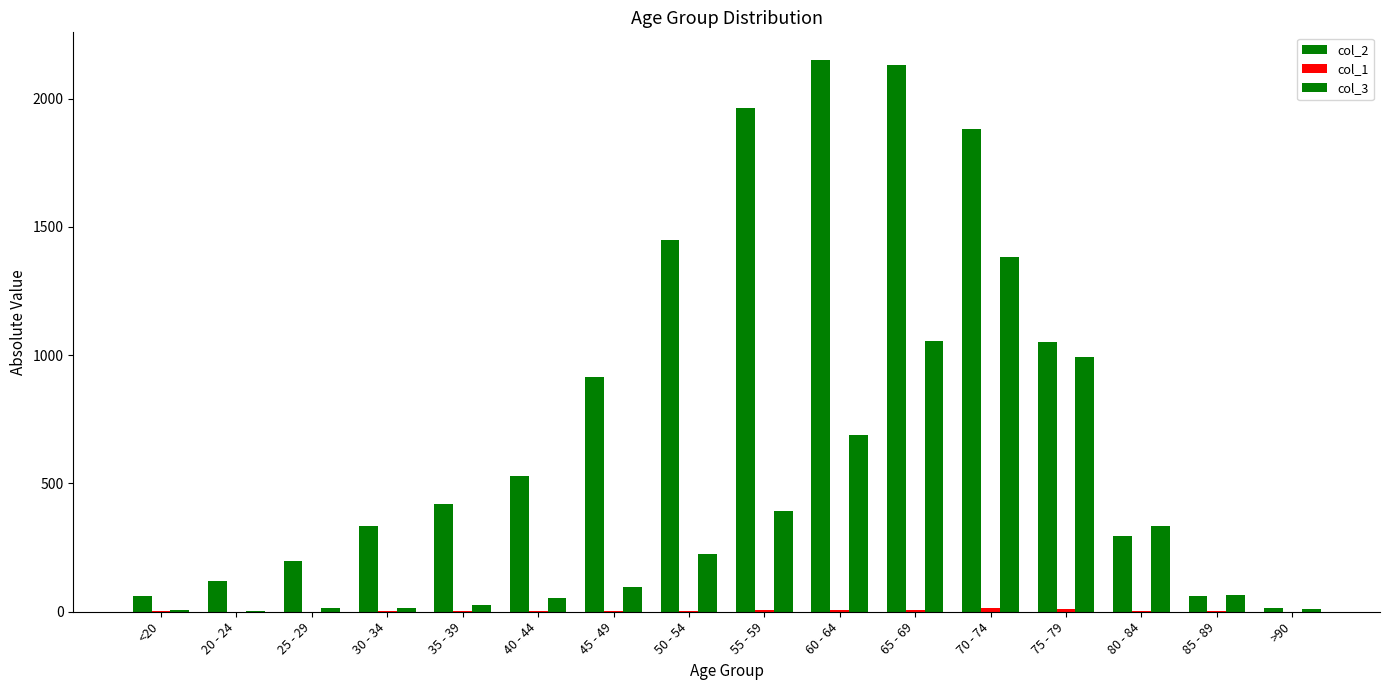

How many groups of bars are there?

16